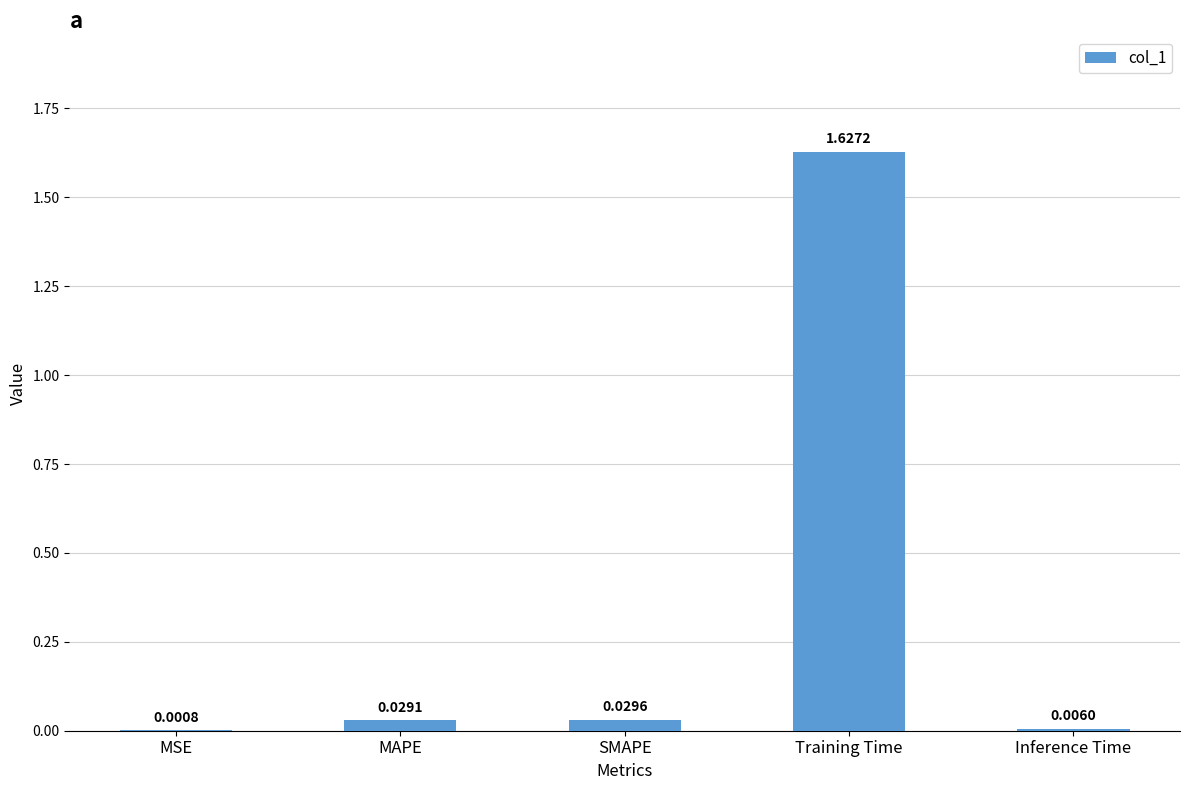

What is the sum of the values at SMAPE and MAPE?

0.1